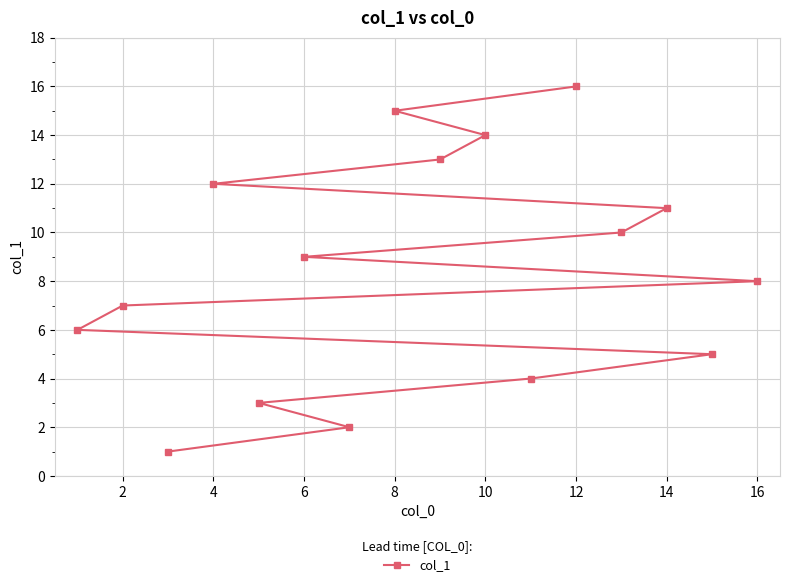

What is the value of the 7th point from the left?

7